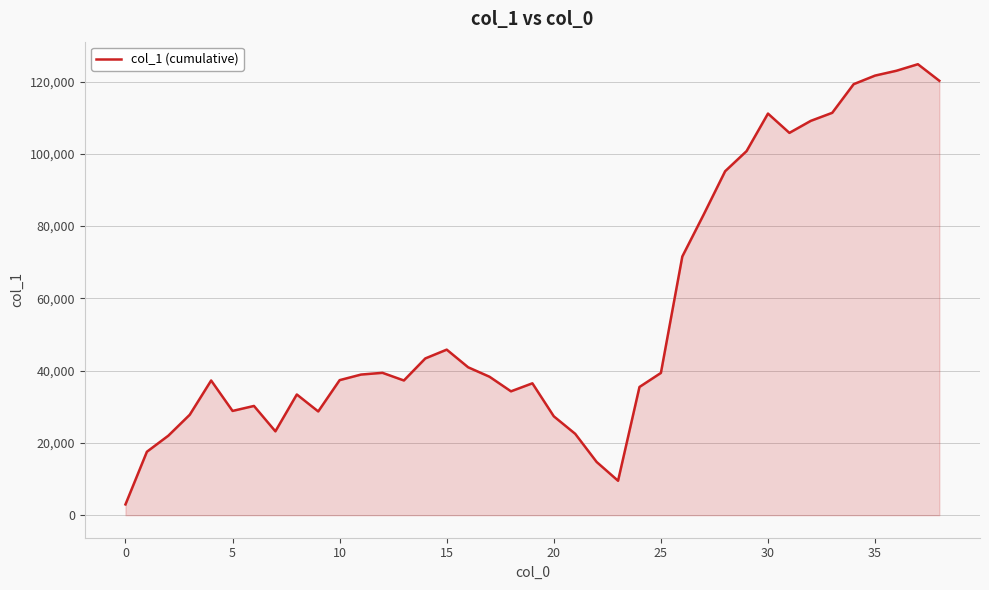

What is the maximum value shown in the chart?

124810.4